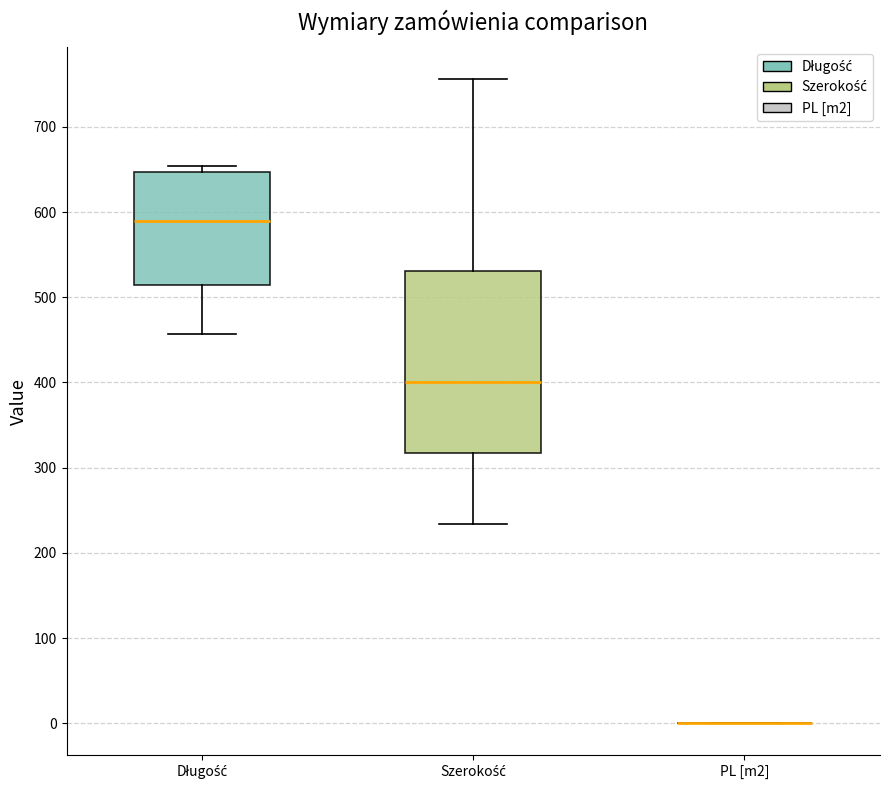

Comparing the boxes themselves (not the whiskers), which one is the tallest?

Szerokość